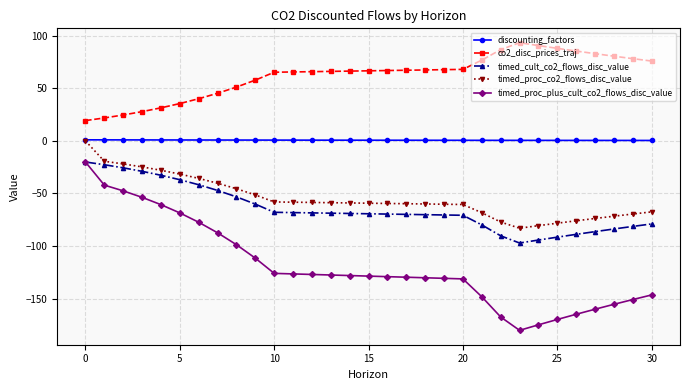

What is the maximum value for timed_proc_plus_cult_co2_flows_disc_value?

-20.1